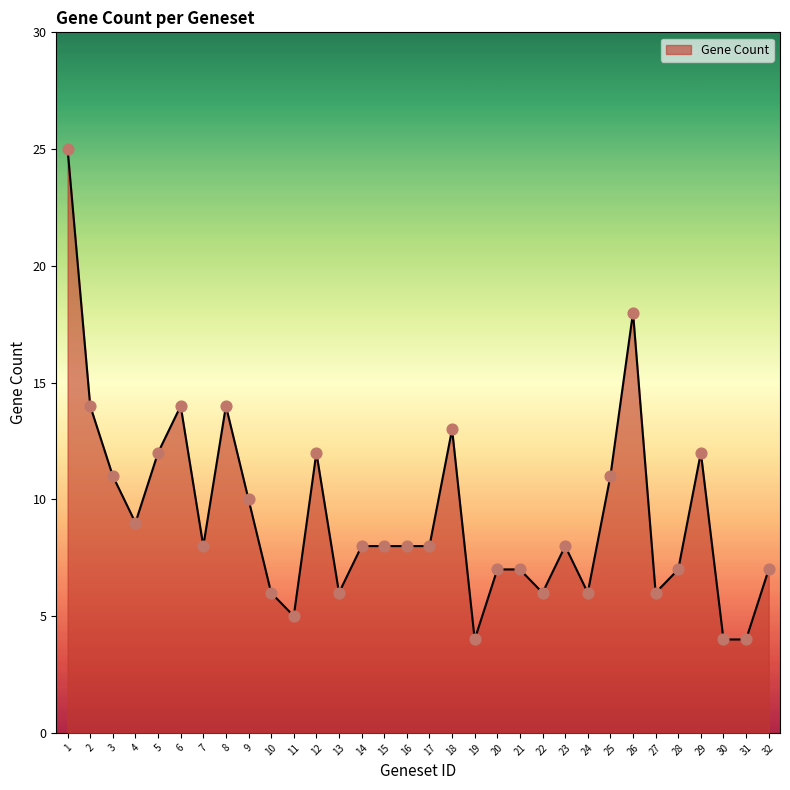

What is the ratio of the value at 22 to the value at 18?

0.5